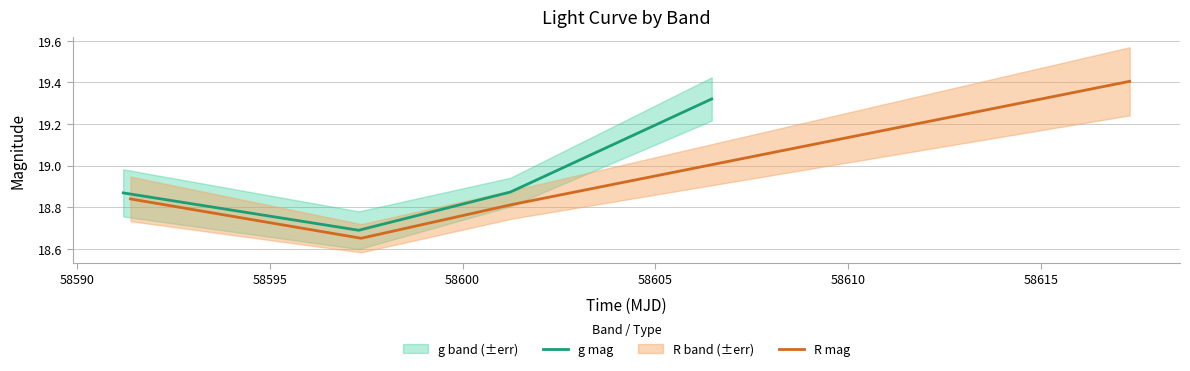

How many interior local valleys does the R mag series have?

1